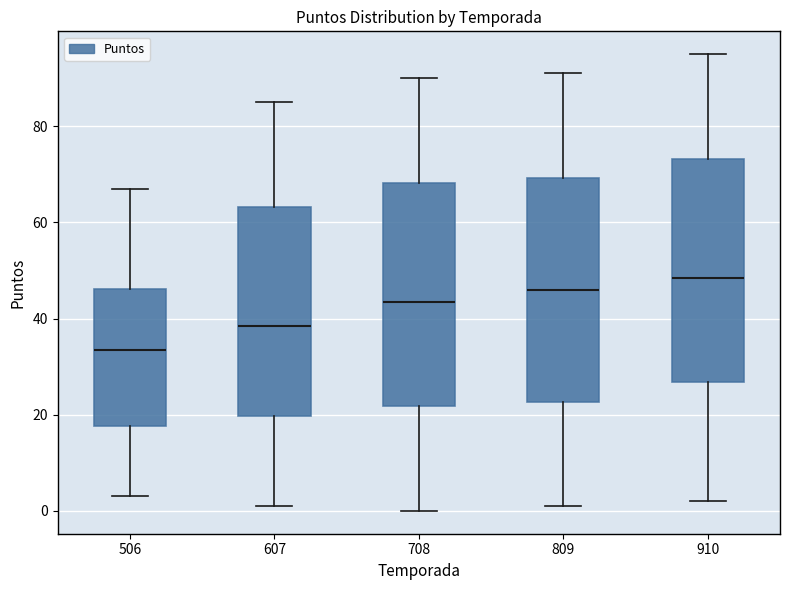

Reading left to right, transcribe this box plot: for each box, give where its median line is, the range the box spans, and where its two whiskers end, as read against the y-axis. The values are not printed on the chart, so give them approximately, as read against the axis.

506: median 34, box 18 to 46, whiskers 4 to 68
607: median 38, box 20 to 64, whiskers 2 to 86
708: median 44, box 22 to 68, whiskers 0 to 90
809: median 46, box 22 to 70, whiskers 2 to 92
910: median 48, box 26 to 74, whiskers 2 to 96